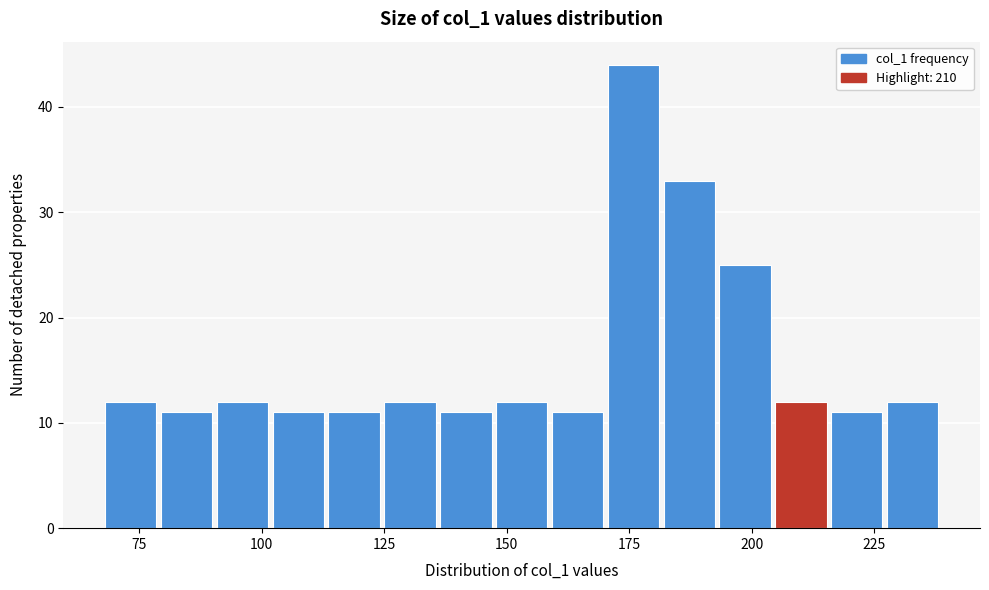

Around what value on the x-axis is the tallest bar? Give the approximate position of its centre, as read against the axis.

175